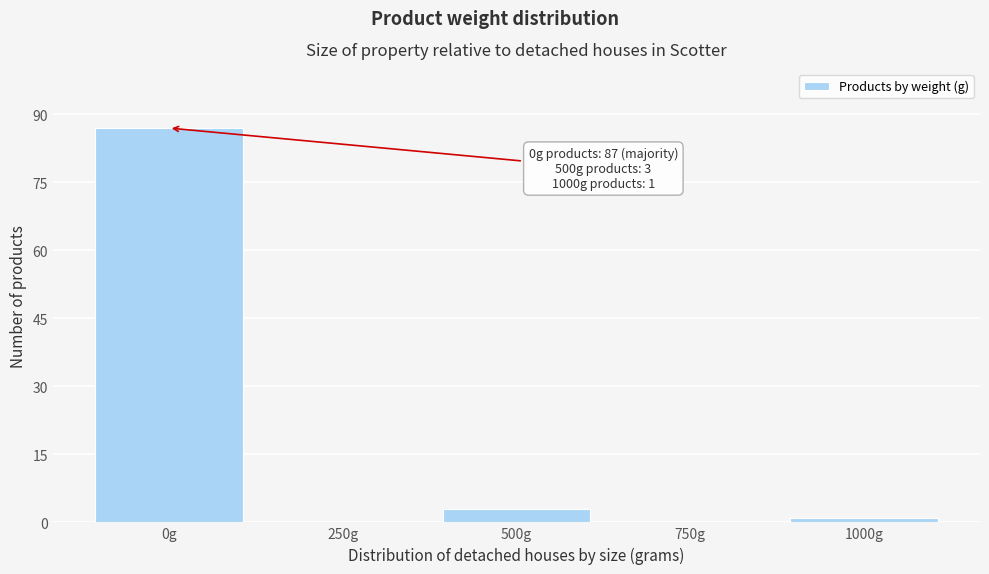

Reading left to right, extract all data points from this chart.

0g=87	250g=0	500g=3	750g=0	1000g=1